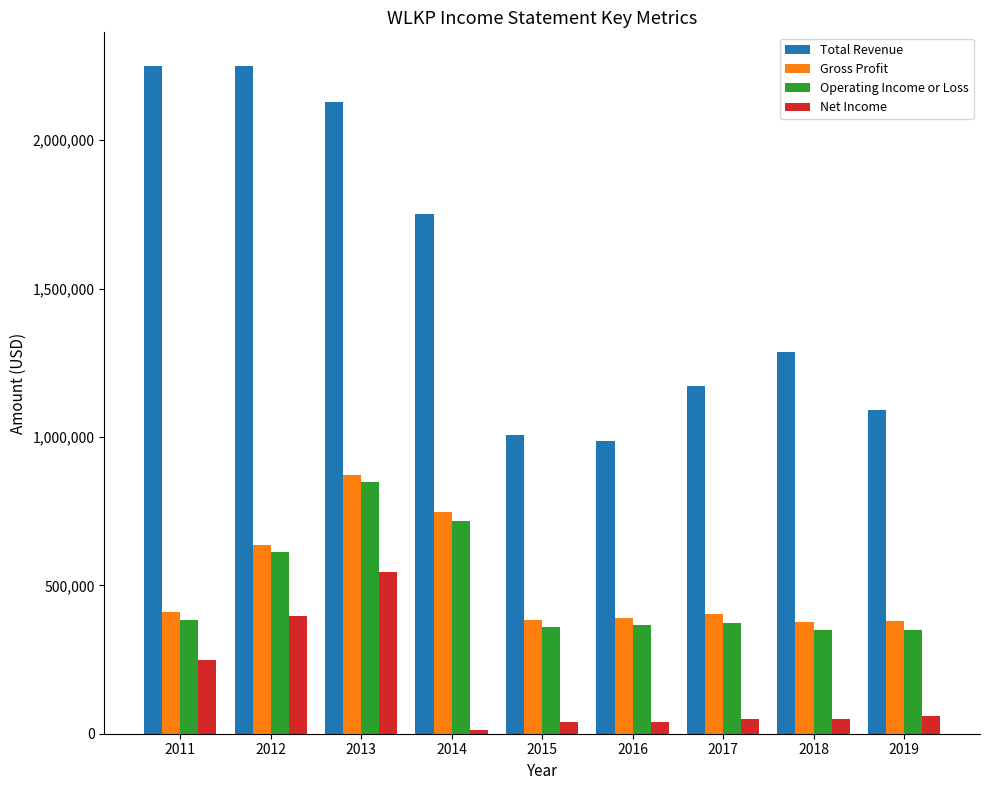

What is the highest value of the Operating Income or Loss series?

847200